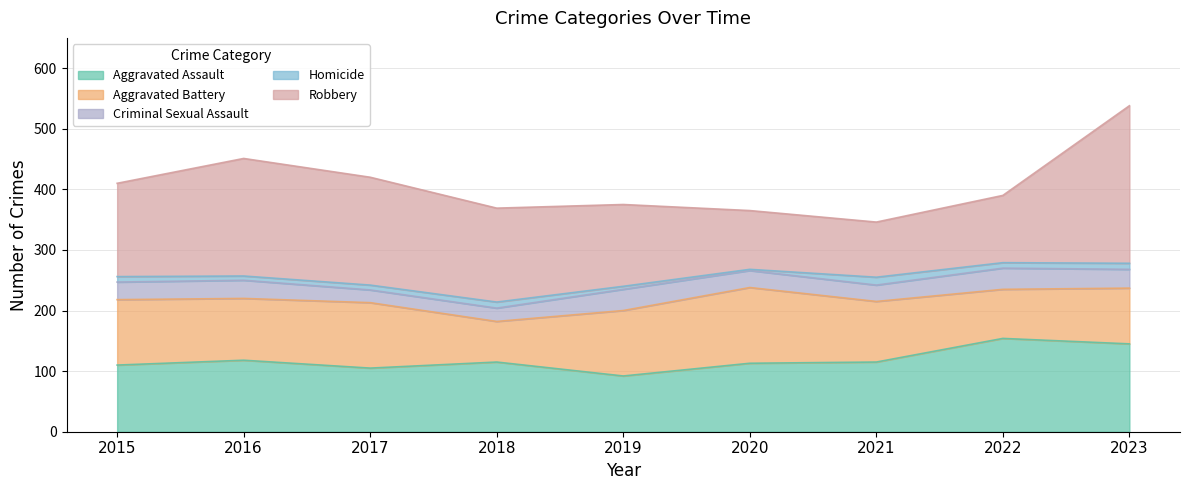

What is the total value across all series at 2015?

410